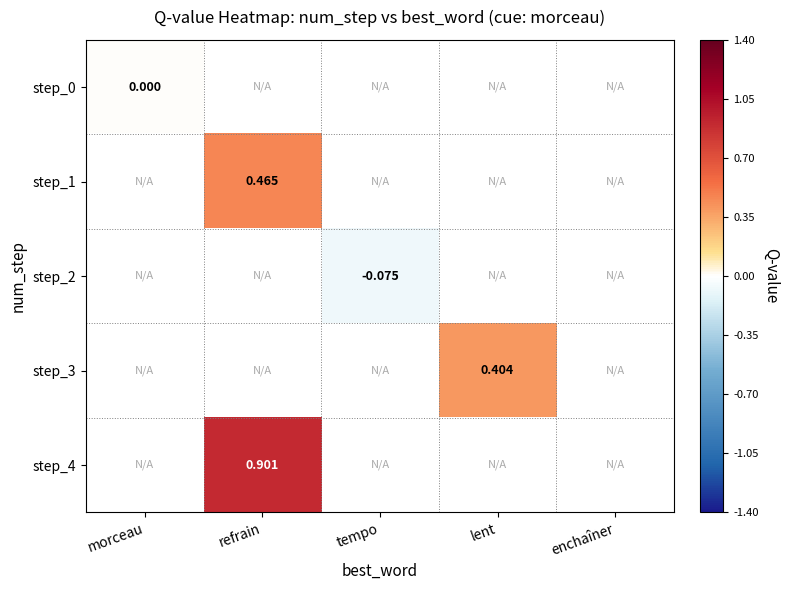

Is the value of step_4 at refrain greater than the value of step_1 at refrain?

Yes